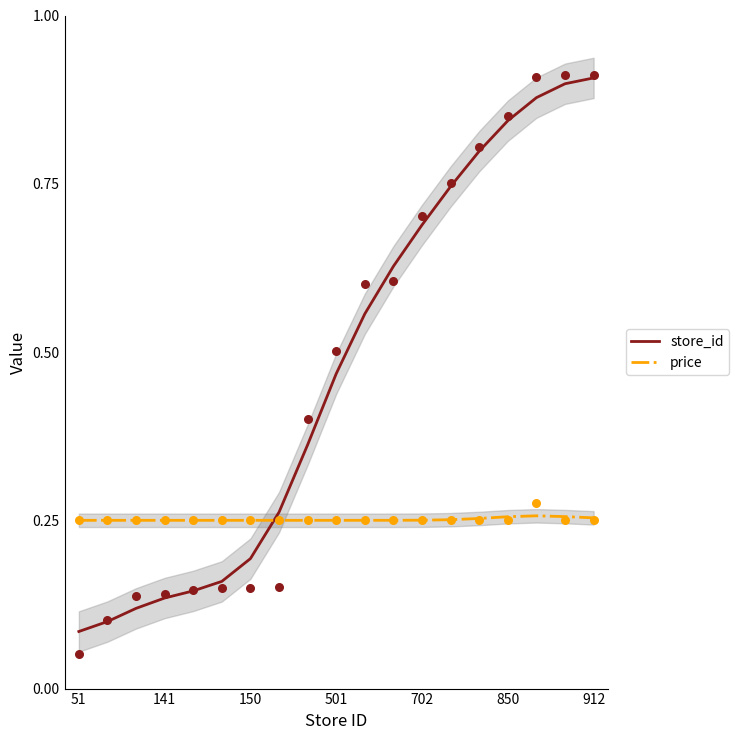

Which series has the largest total across all categories?

store_id